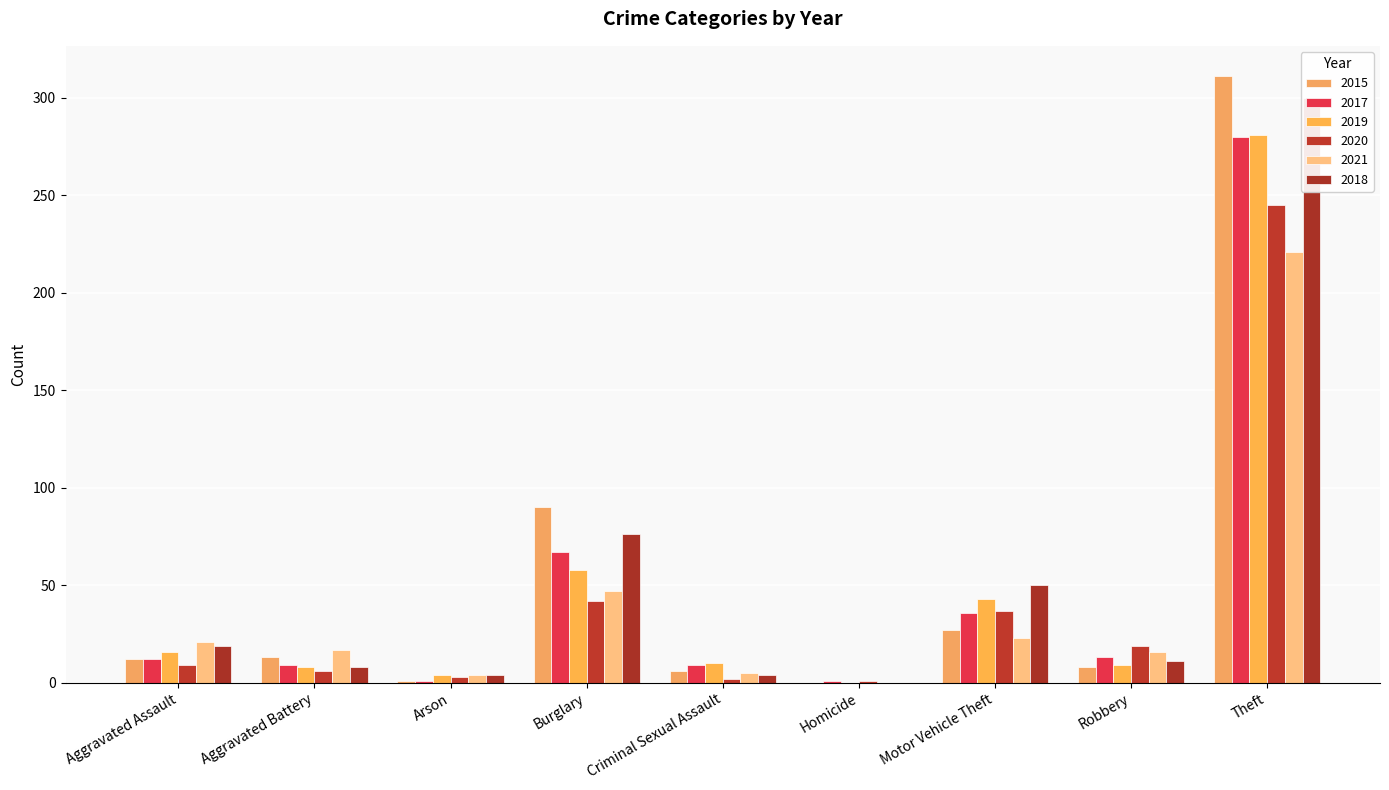

How many data points in 2021 are above 17?

4